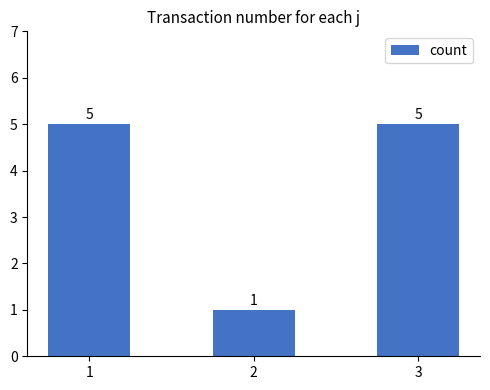

Reading left to right, what are all the values shown in this chart?

1=5	2=1	3=5